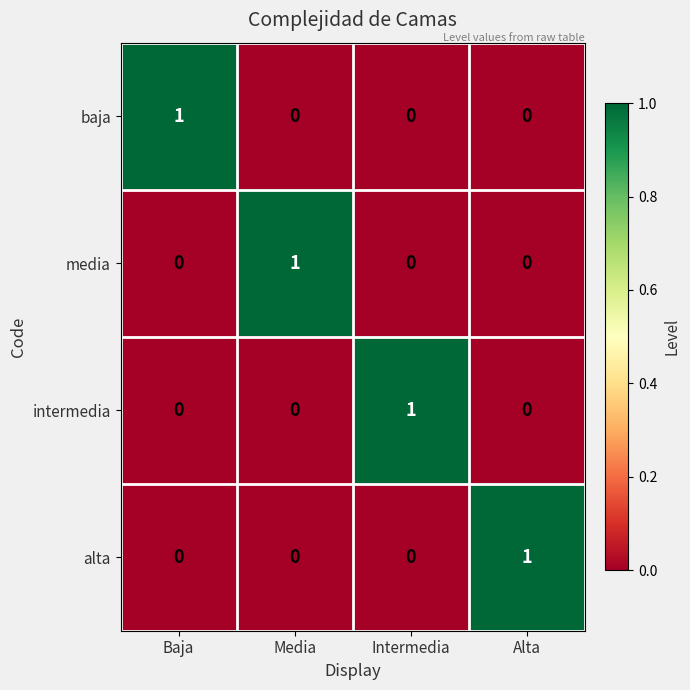

At how many categories does at least one series exceed 0?

4